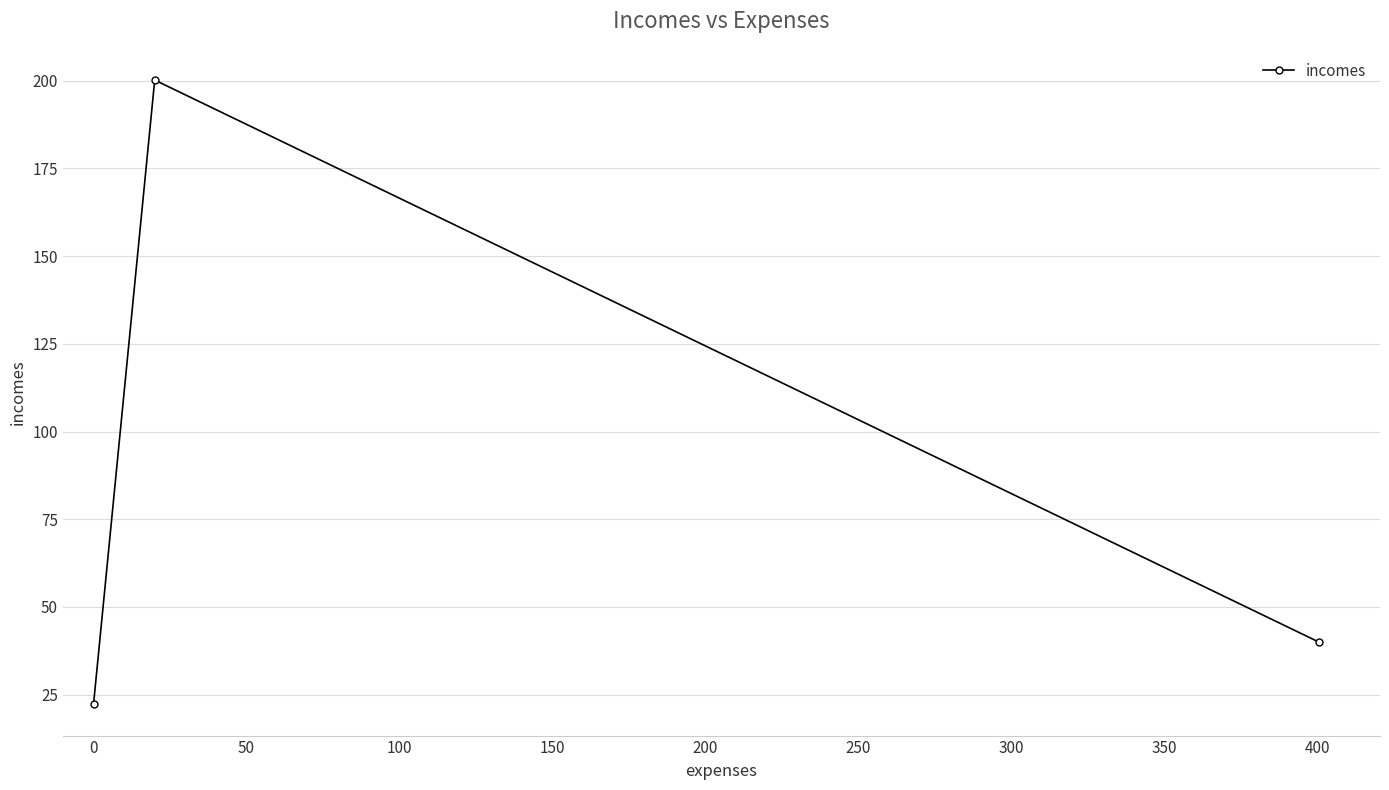

What is the average value?

87.5